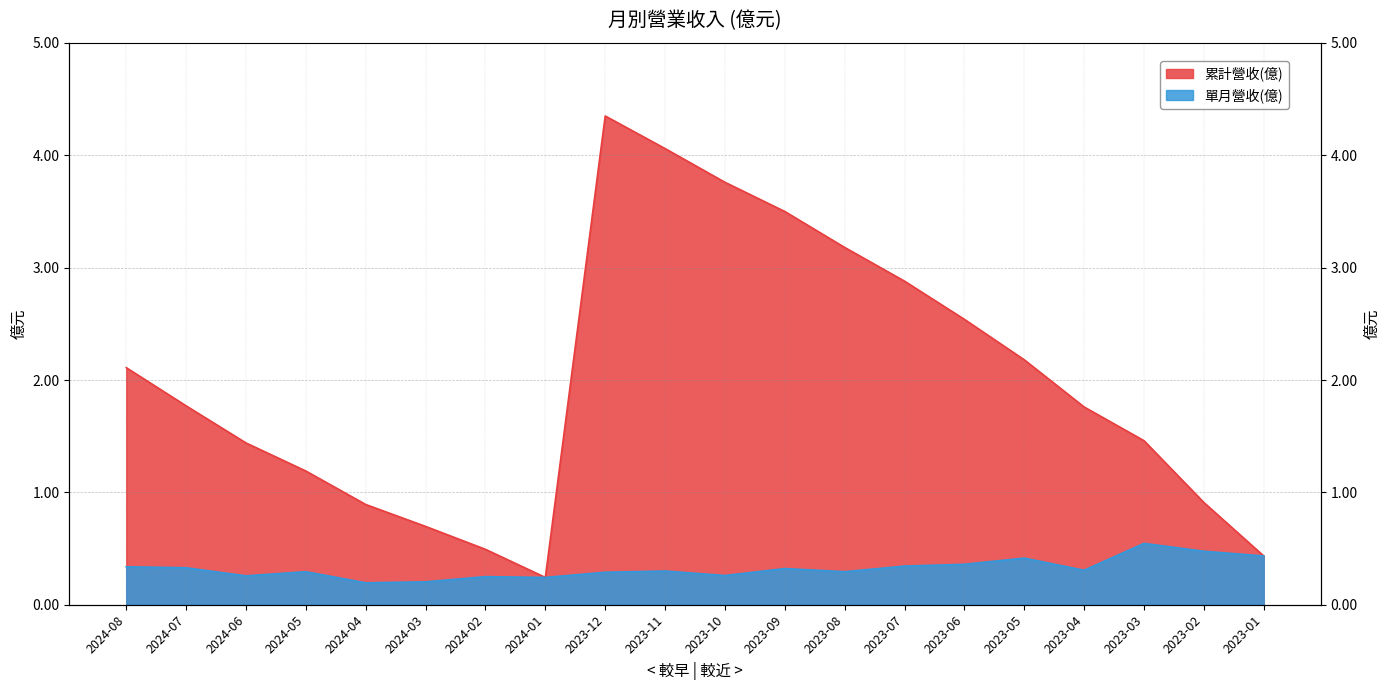

What position from the right is 2024-03?

15